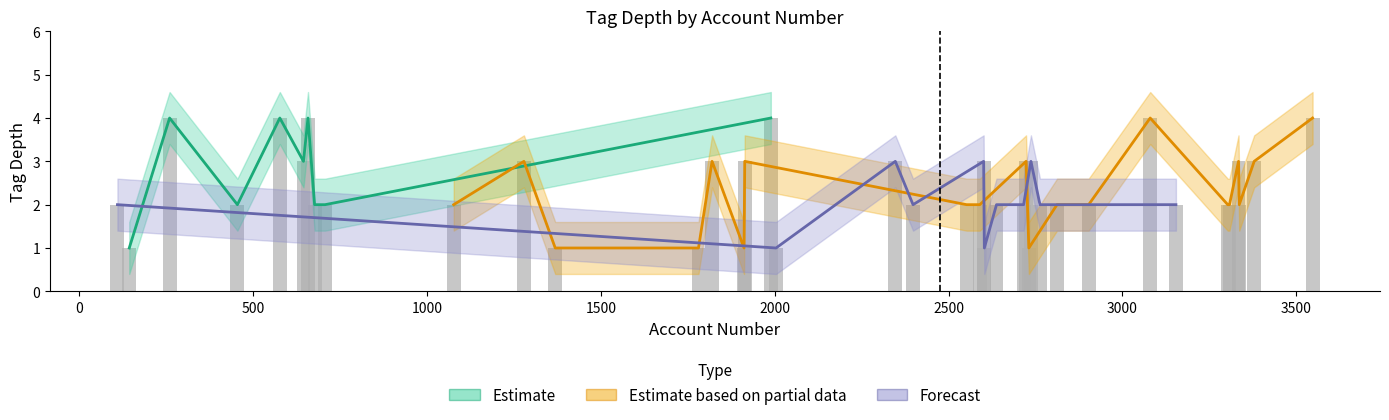

What is the difference between the maximum and minimum values in the tag_depth_upper series?

3.0